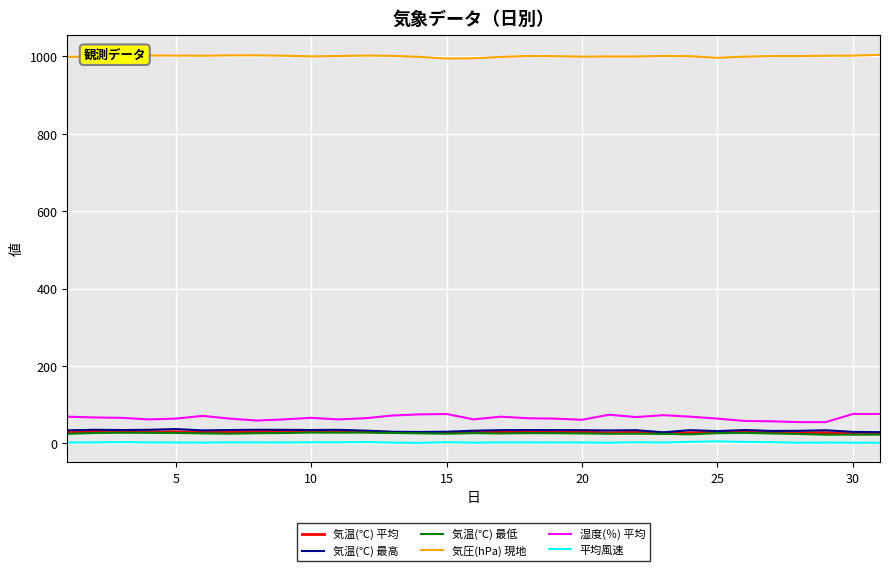

What is the maximum value shown in the chart?

1004.1